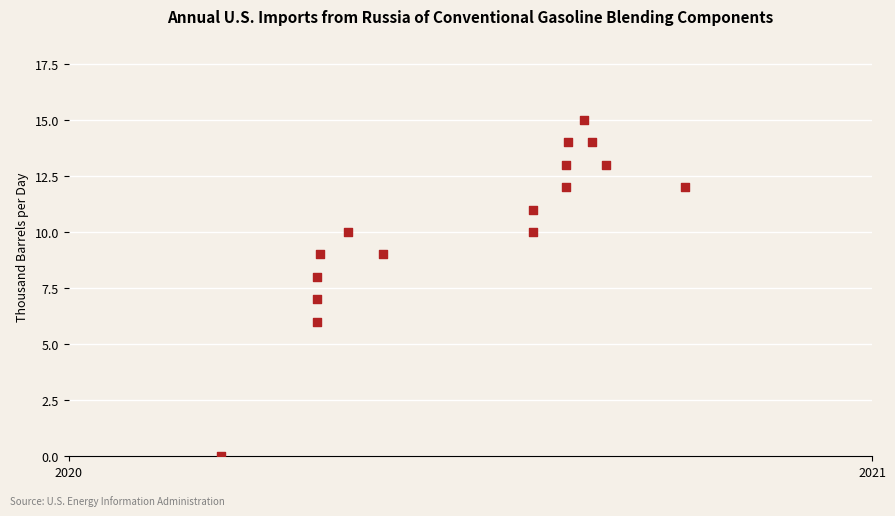

What is the range of Y values (max minus min)?

15